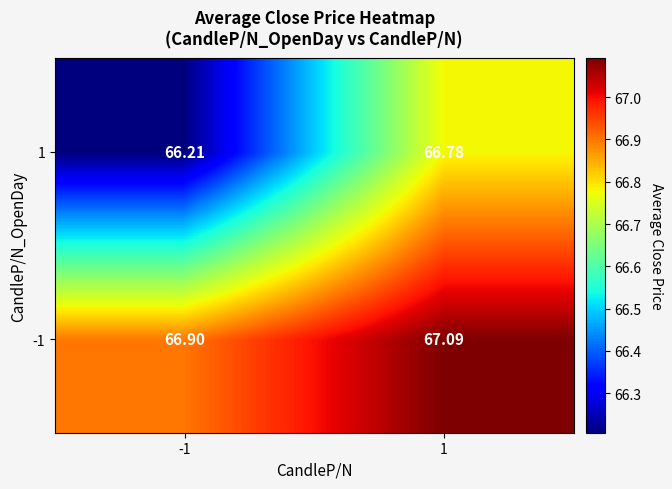

At how many categories does at least one series exceed 66?

2